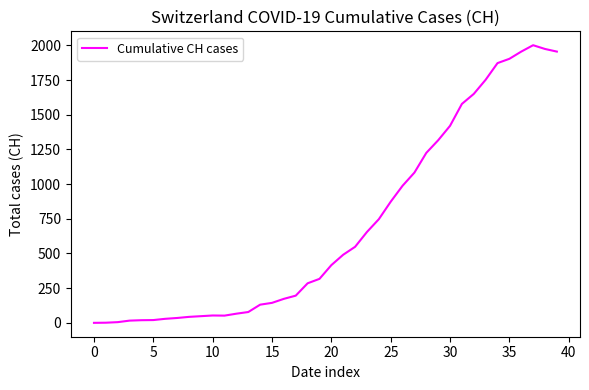

Is this an area chart (filled region under the line)?

No